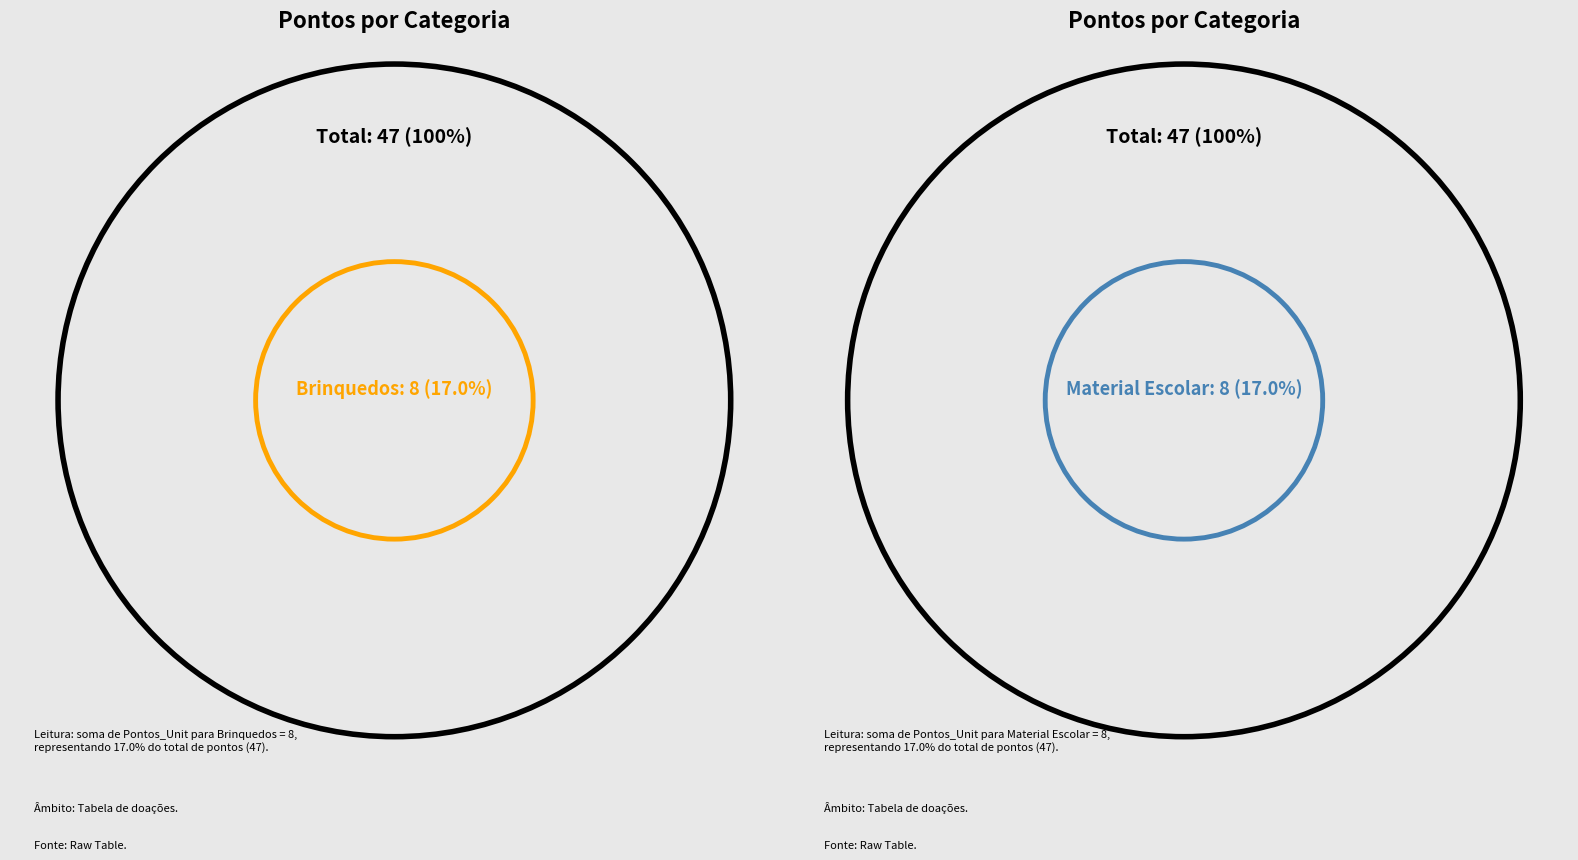

Count the number of slices in the pie.

2